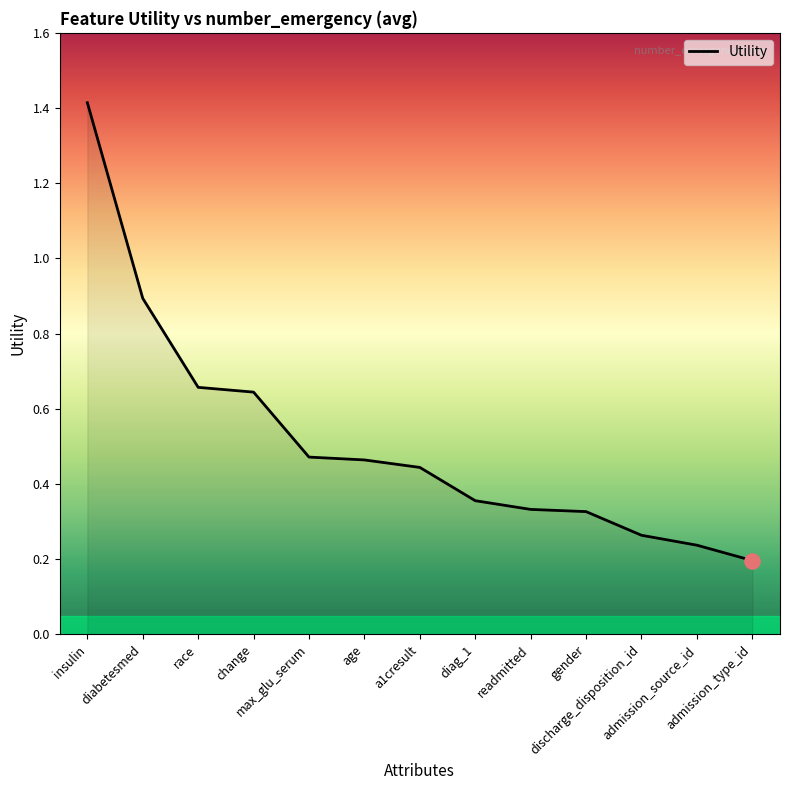

Which has a higher value, discharge_disposition_id or admission_type_id?

discharge_disposition_id